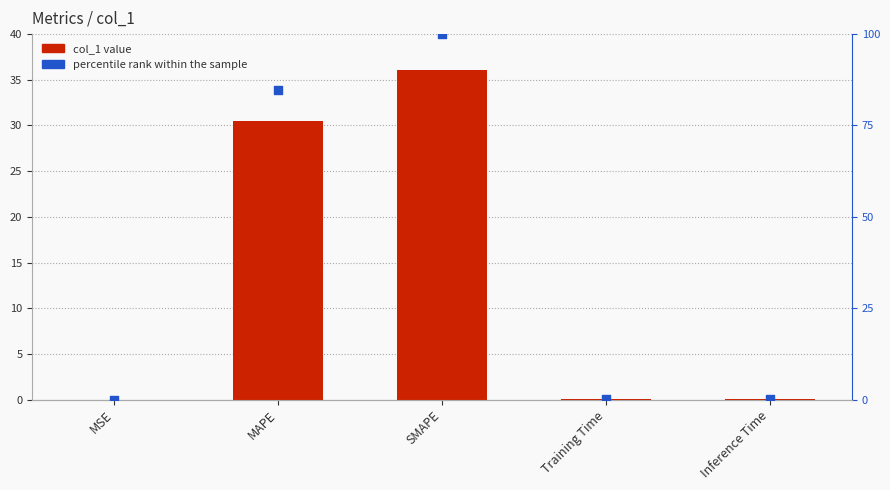

At how many categories does at least one series exceed 50?

2